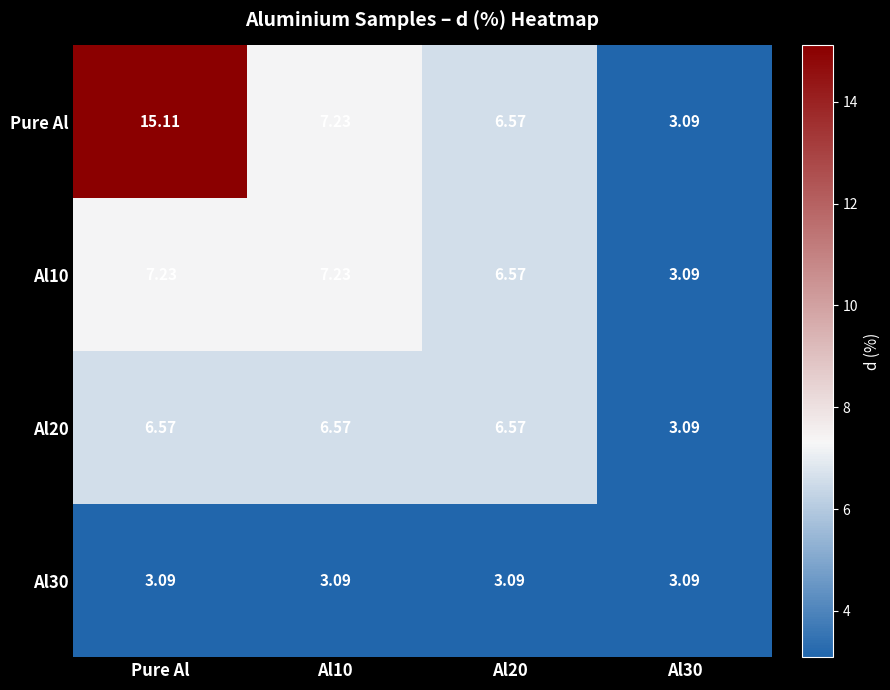

Which series has the largest range (max minus min)?

Pure Al